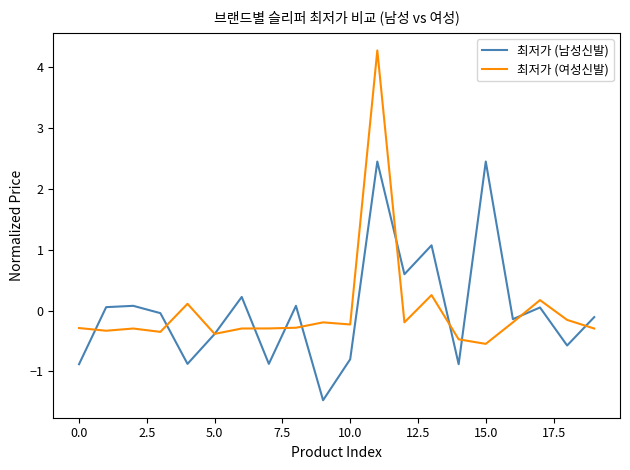

After their last crossing, which series has the higher values: 최저가 (여성신발) or 최저가 (남성신발)?

최저가 (남성신발)